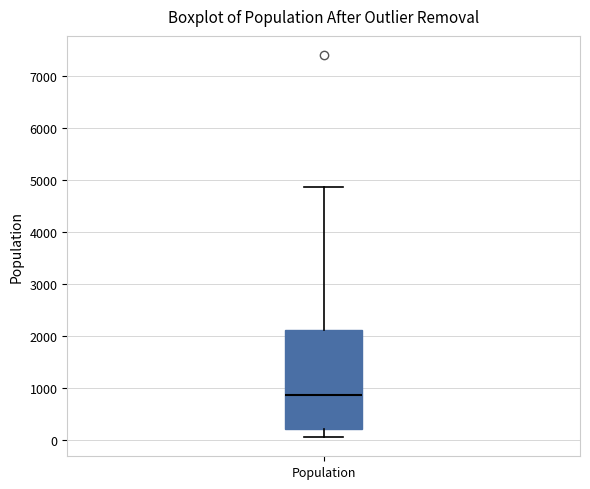

Where is the lower edge of the box for Population on the y-axis? The values are not printed on the chart, so give them approximately, as read against the axis.

200